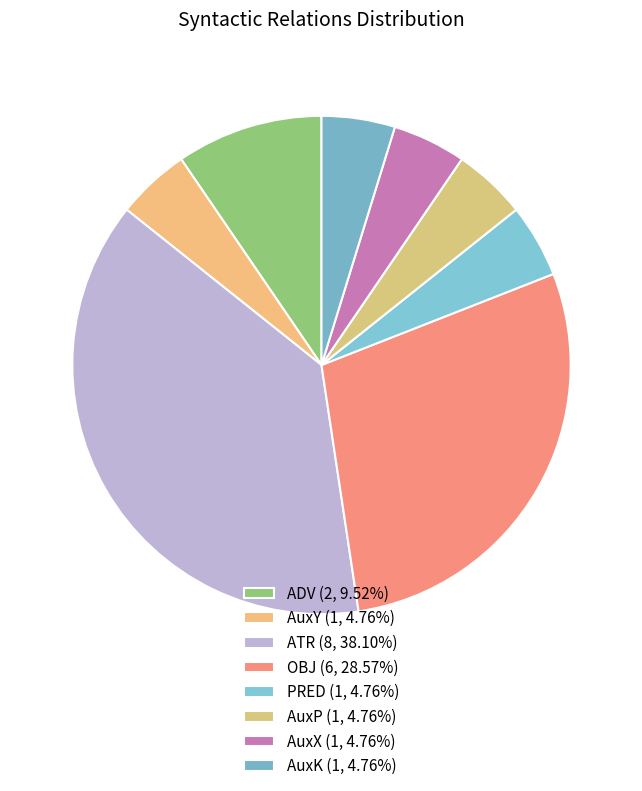

Is it true that ATR is 38% of the pie?

True